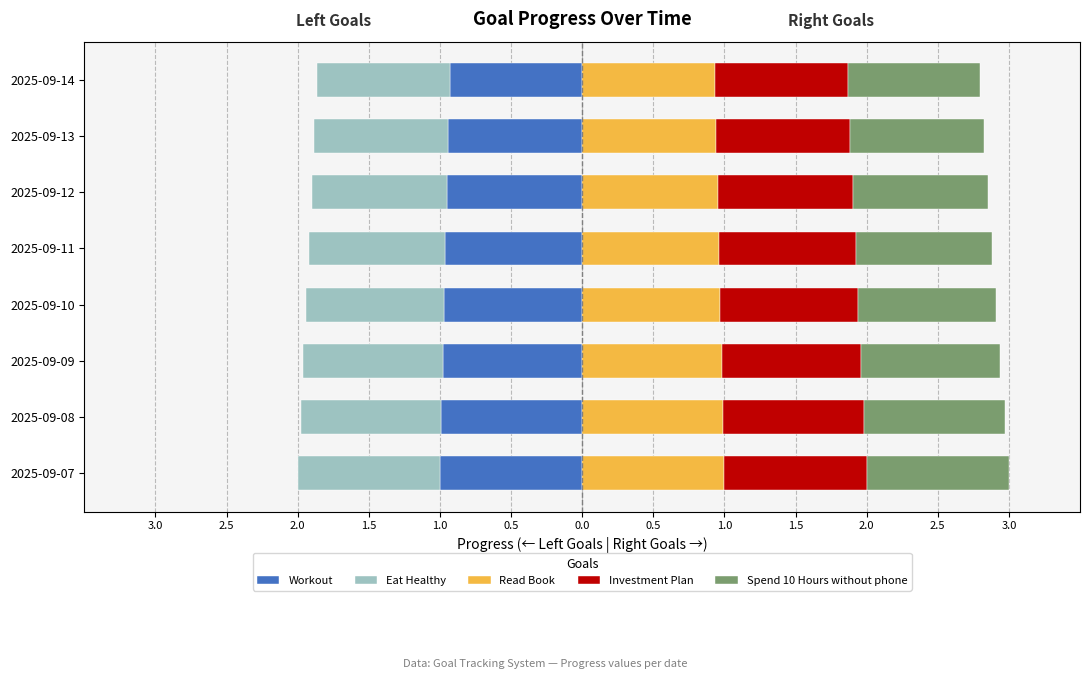

What is the difference between the second highest and minimum values in the Eat Healthy series?

0.1